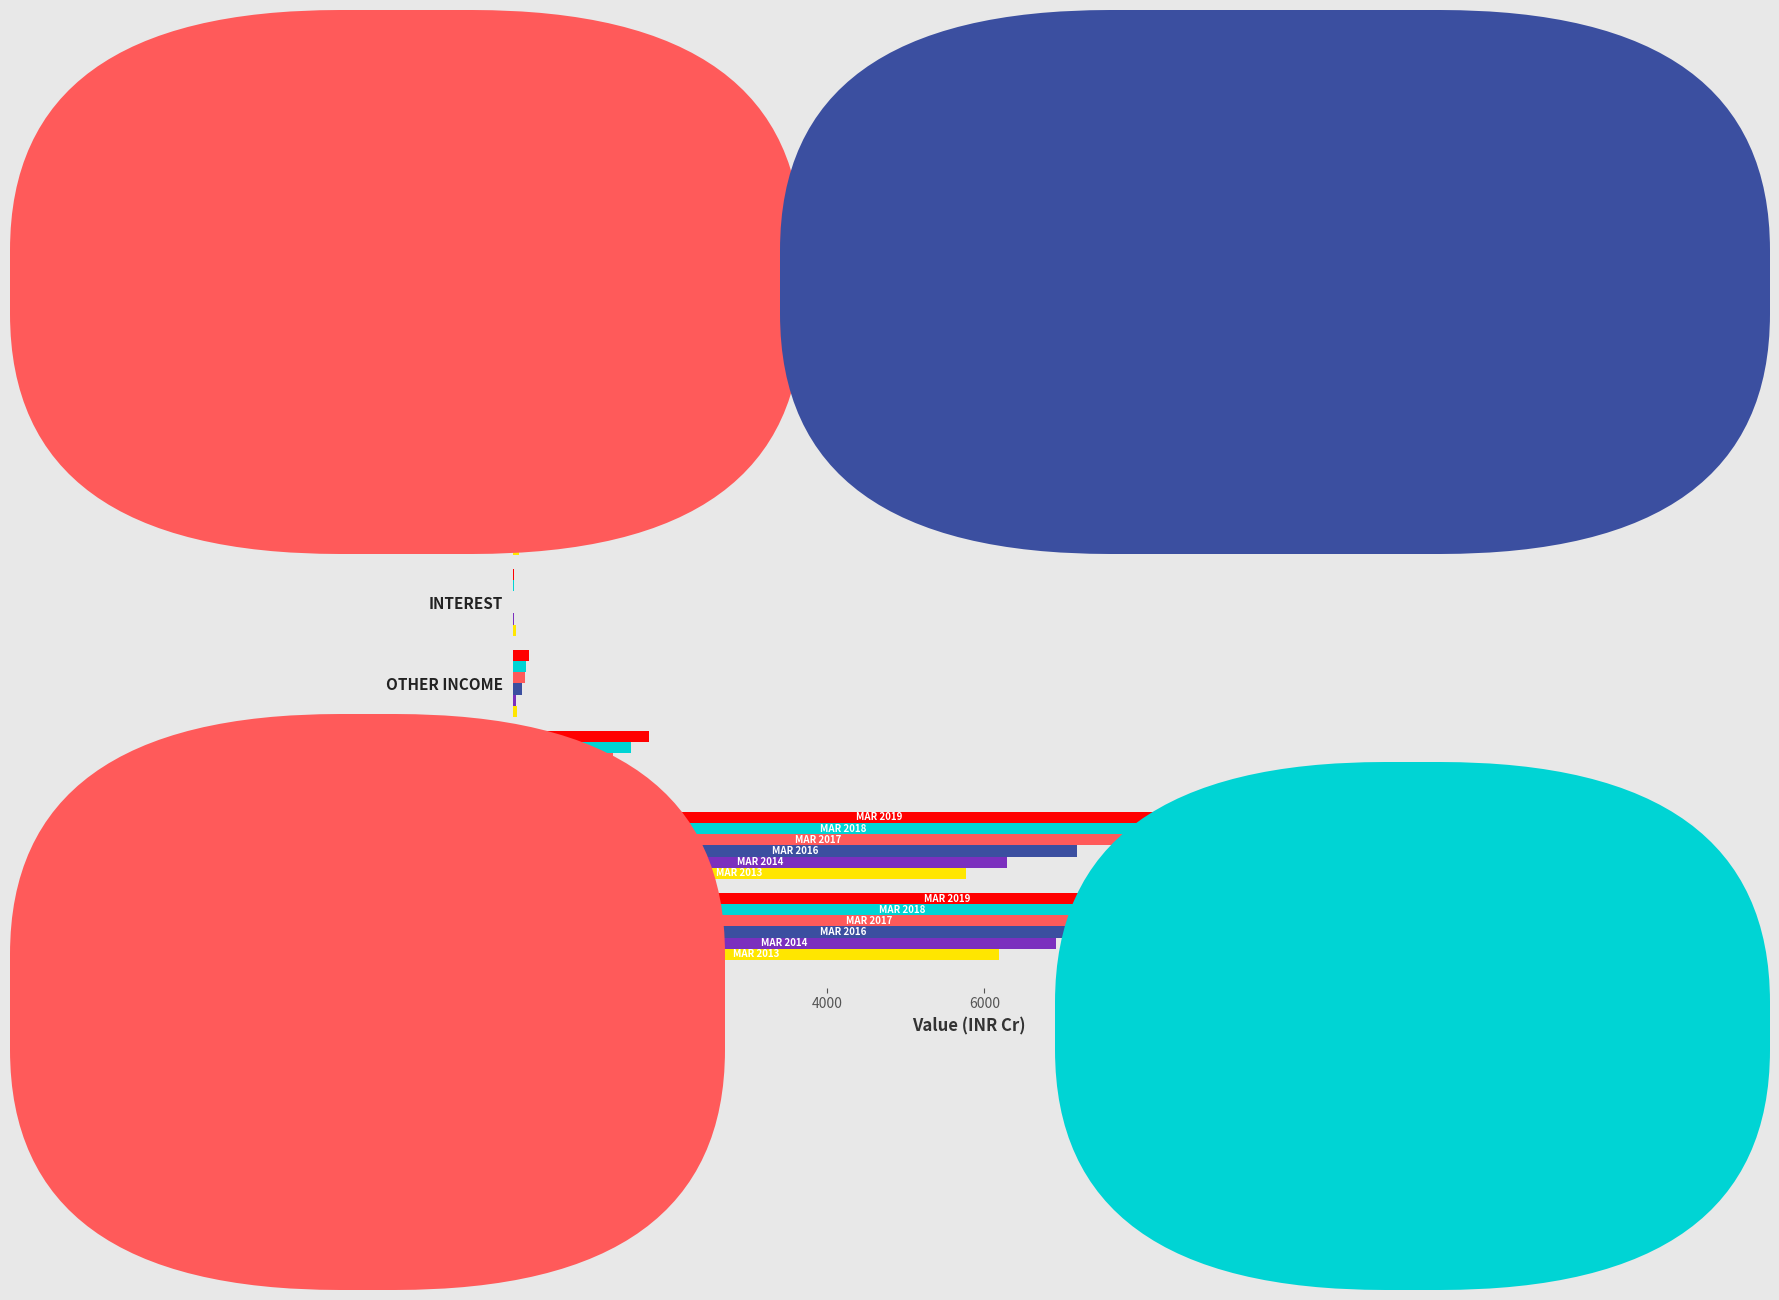

How many distinct data groups are displayed?

6